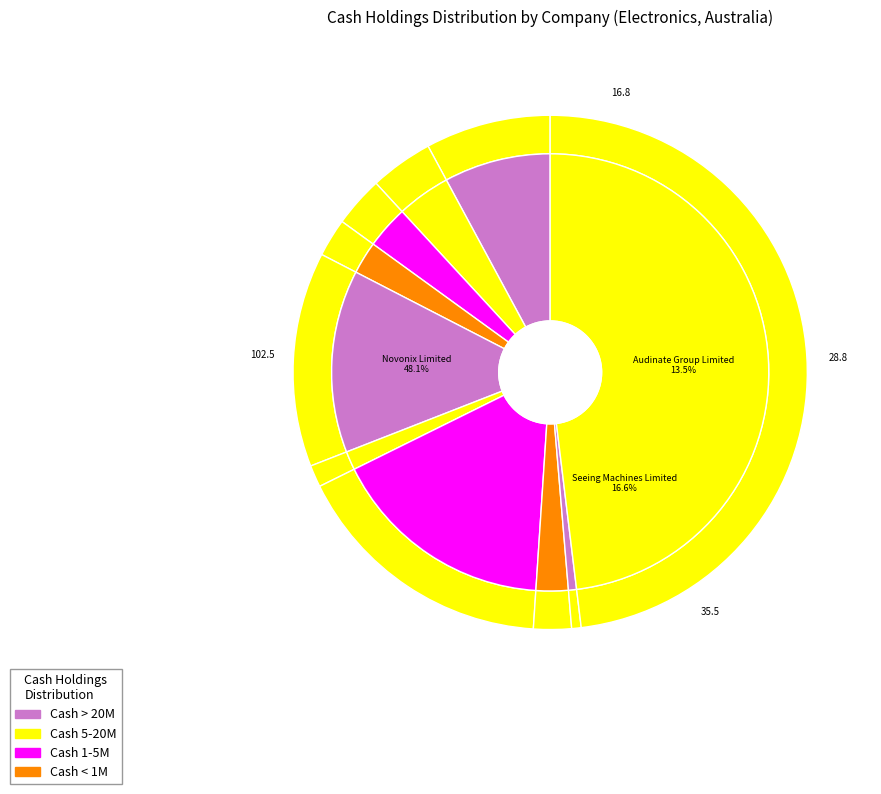

Rank the categories by value from highest to lowest.

Novonix Limited (ASX:NVX), Seeing Machines Limited (AIM:SEE), Audinate Group Limited (ASX:AD8), Codan Limited (ASX:CDA), Smart Parking Limited (ASX:SPZ), Rubicon Water Limited (ASX:RWL), Hills Limited (ASX:HIL), Harvest Technology Group Ltd (ASX:HTG), Bluechiip Limited (ASX:BCT), Spectur Limited (ASX:SP3)